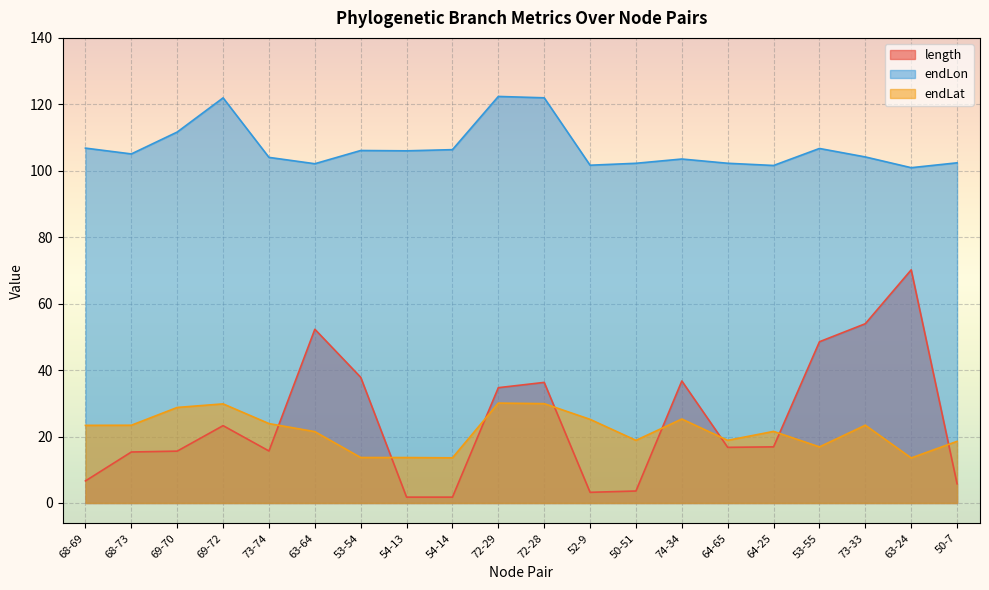

True or false: length and endLat intersect in this chart.

True